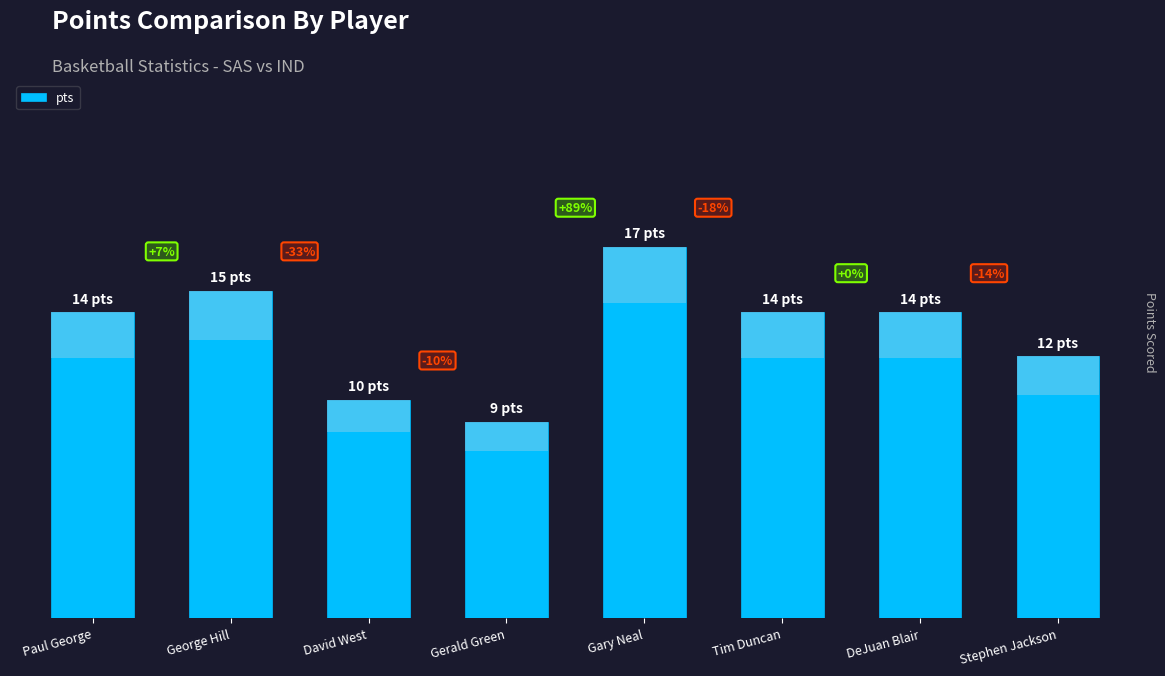

At which label does the data first exceed 14?

George Hill